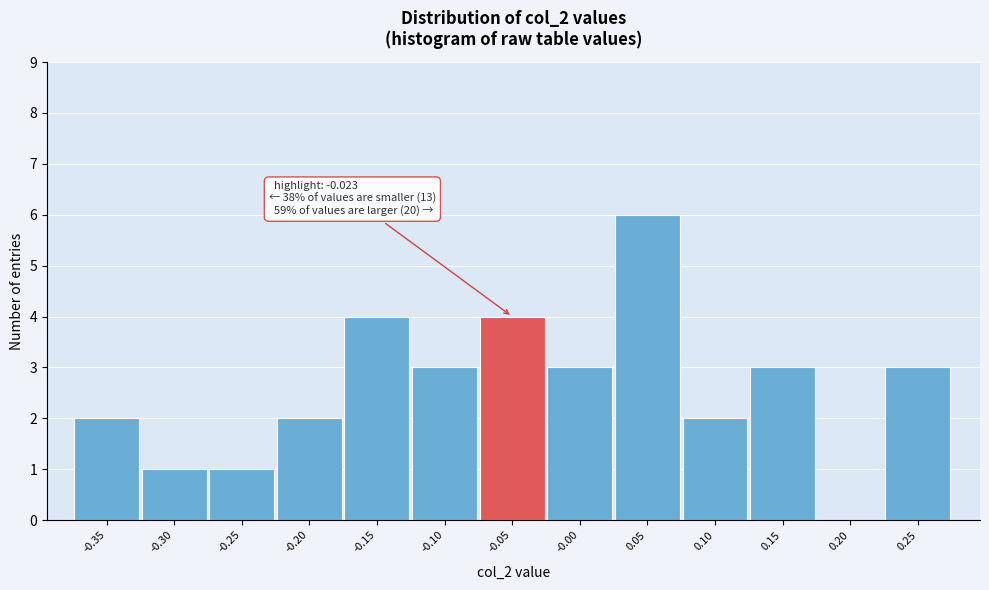

Reading right to left, extract all data points from this chart.

0.25=3	0.20=0	0.15=3	0.10=2	0.05=6	-0.00=3	-0.05=4	-0.10=3	-0.15=4	-0.20=2	-0.25=1	-0.30=1	-0.35=2